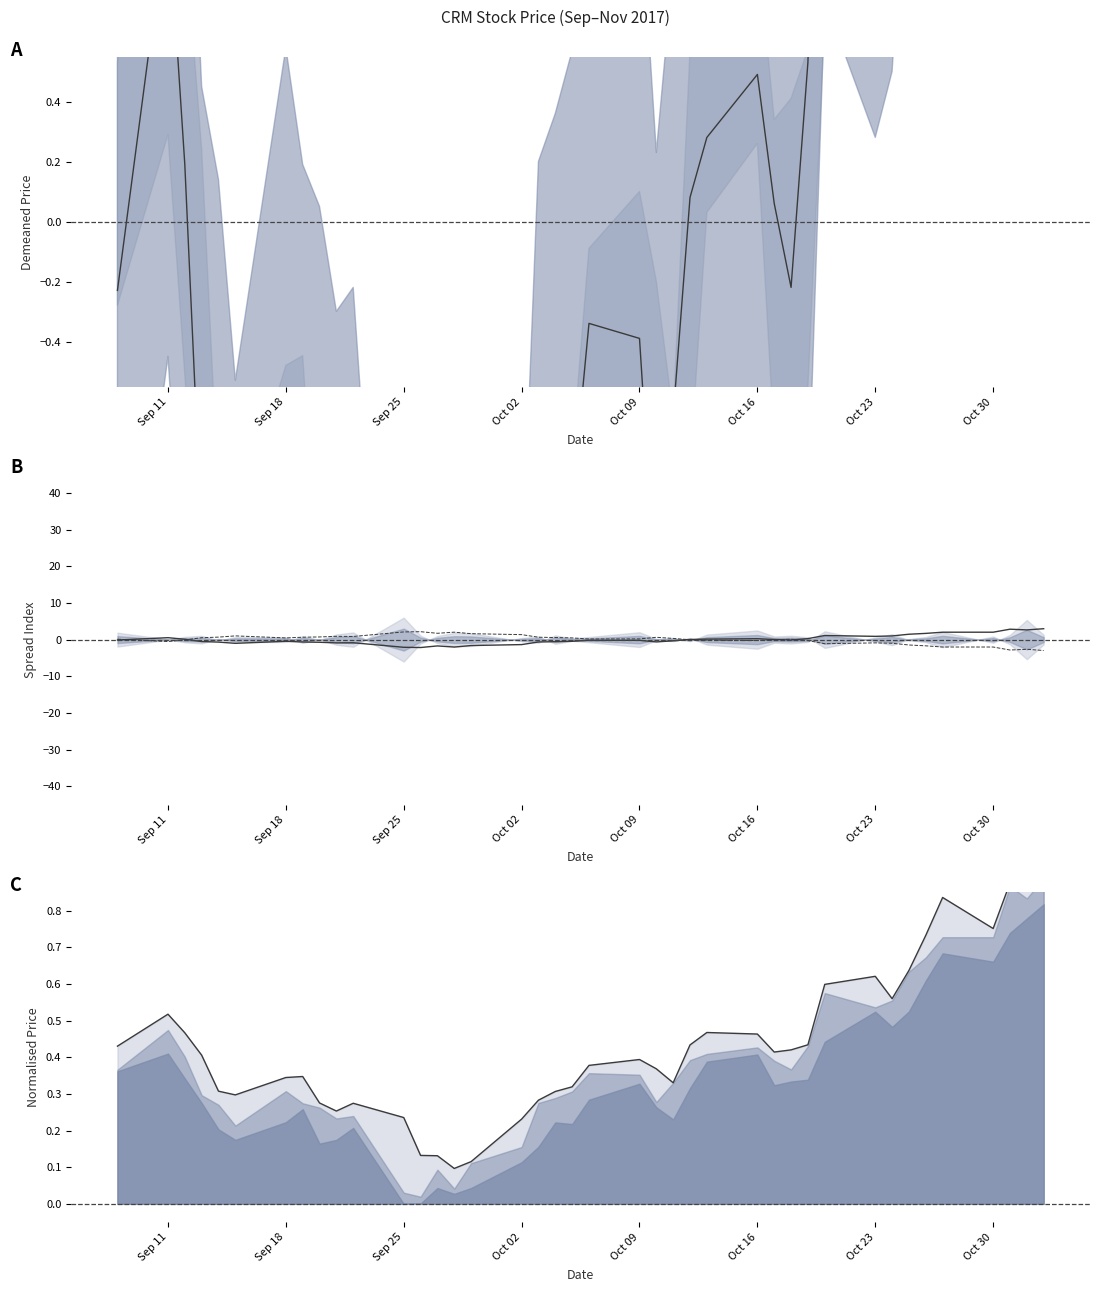

How many values in close (demeaned) are below zero?

23